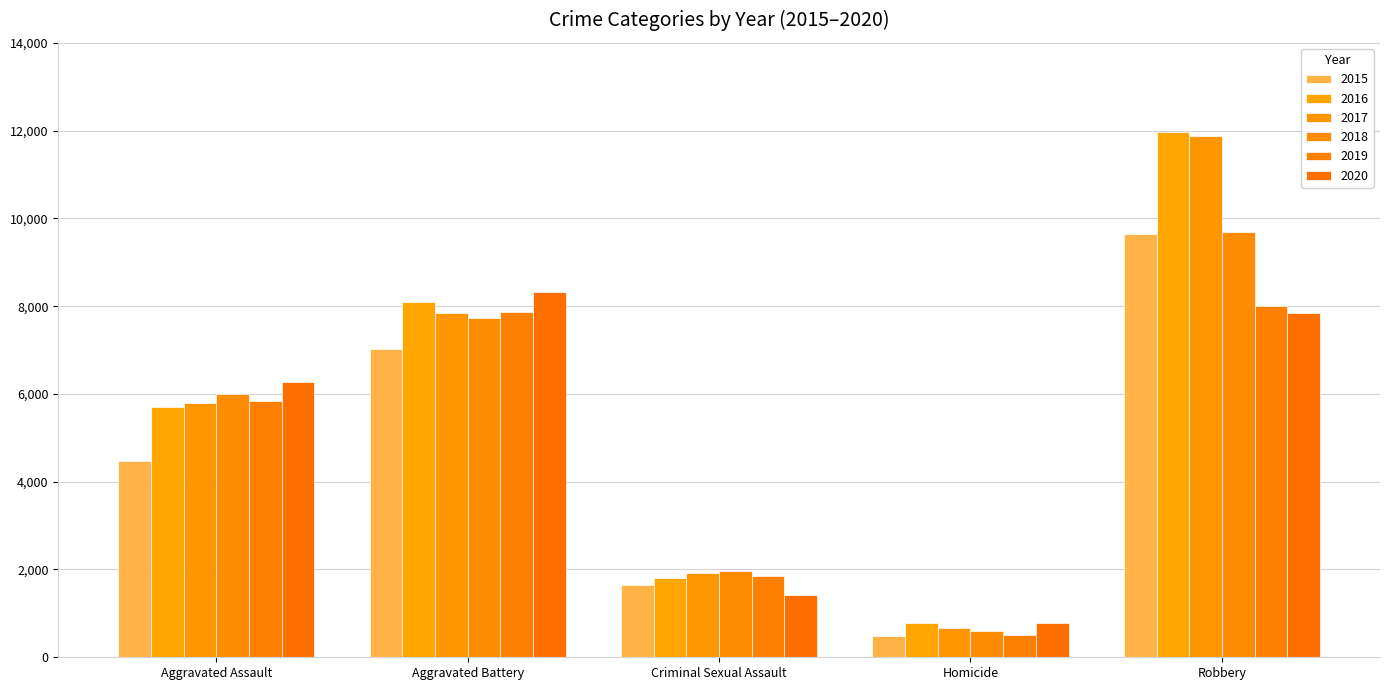

Between Robbery and Aggravated Assault, which is larger?

Robbery